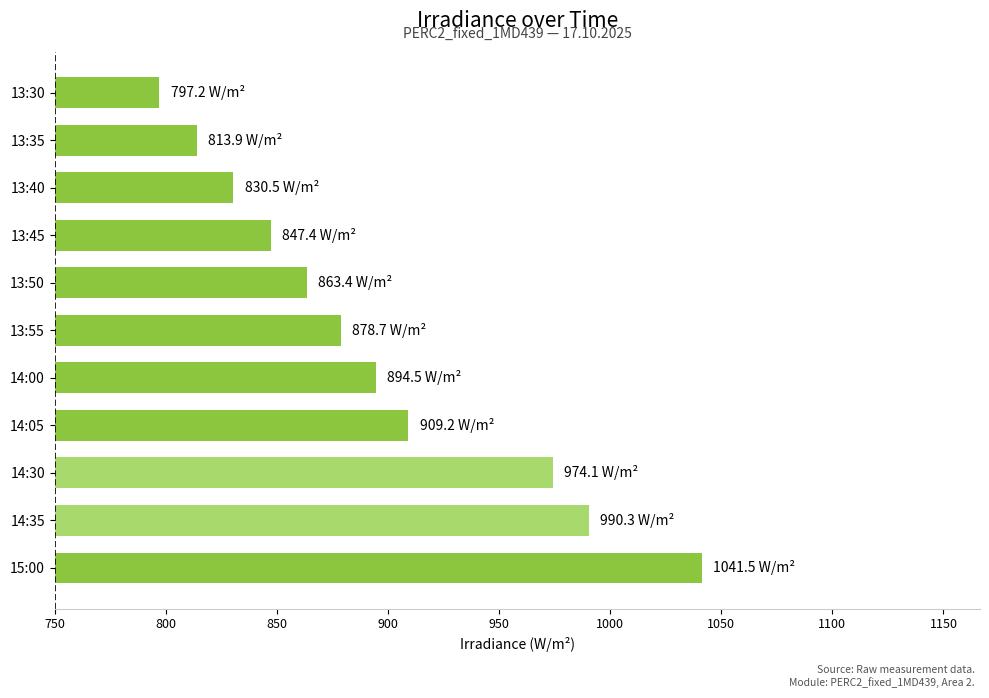

What is the change in value from 14:00 to 14:35?

+95.8